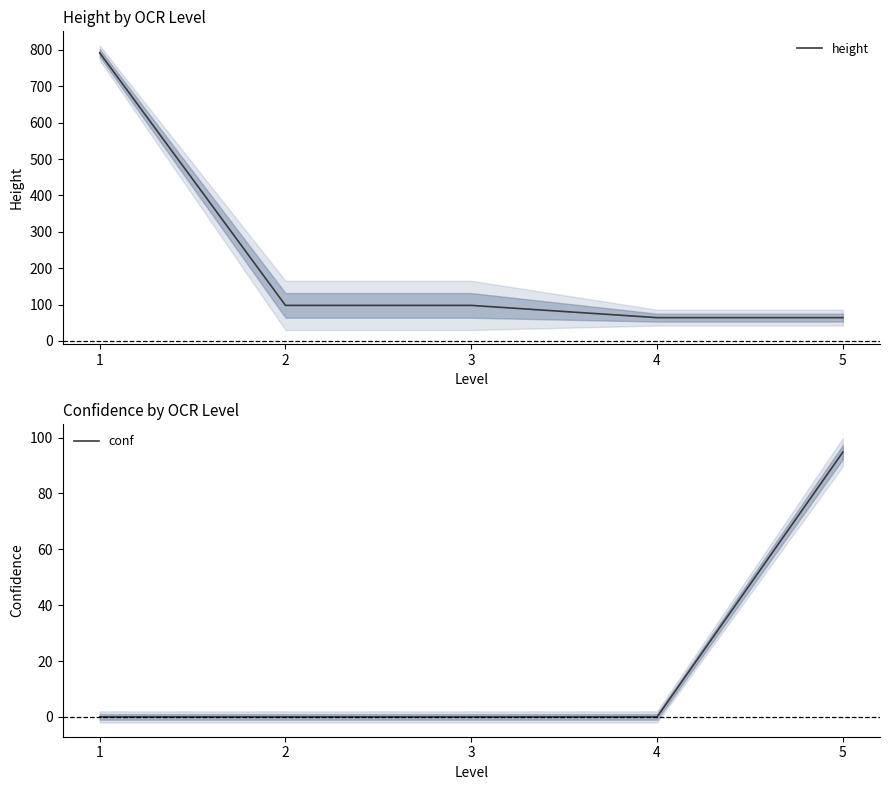

Which series has the largest total across all categories?

height